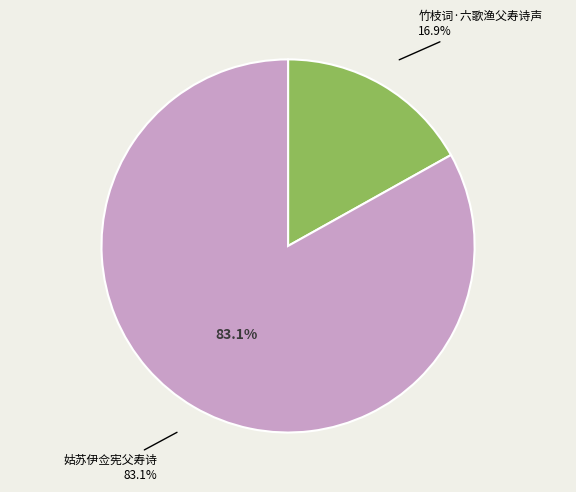

What portion of the pie excludes 姑苏伊佥宪父寿诗?

16.9%